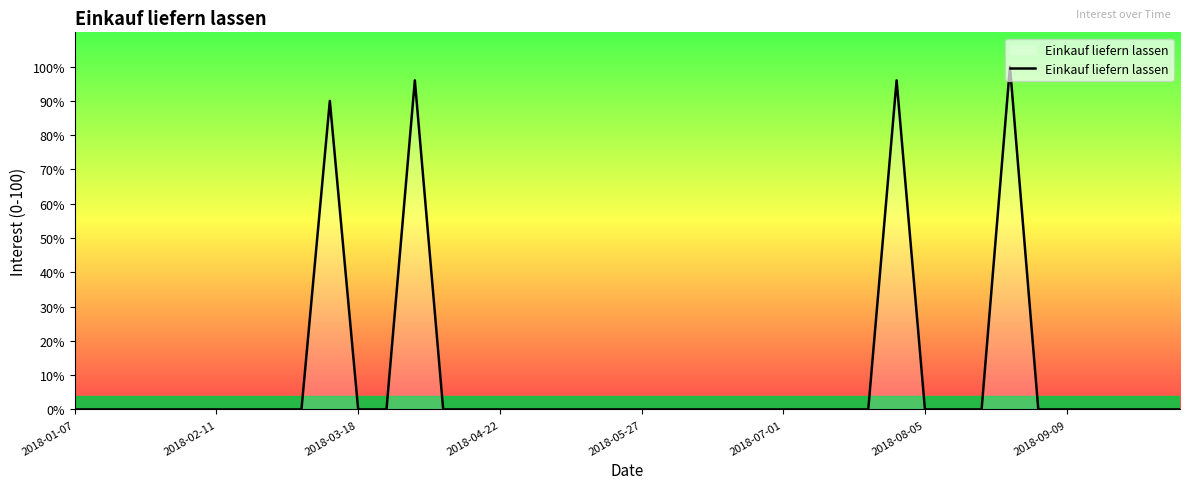

What is the maximum value shown in the chart?

100